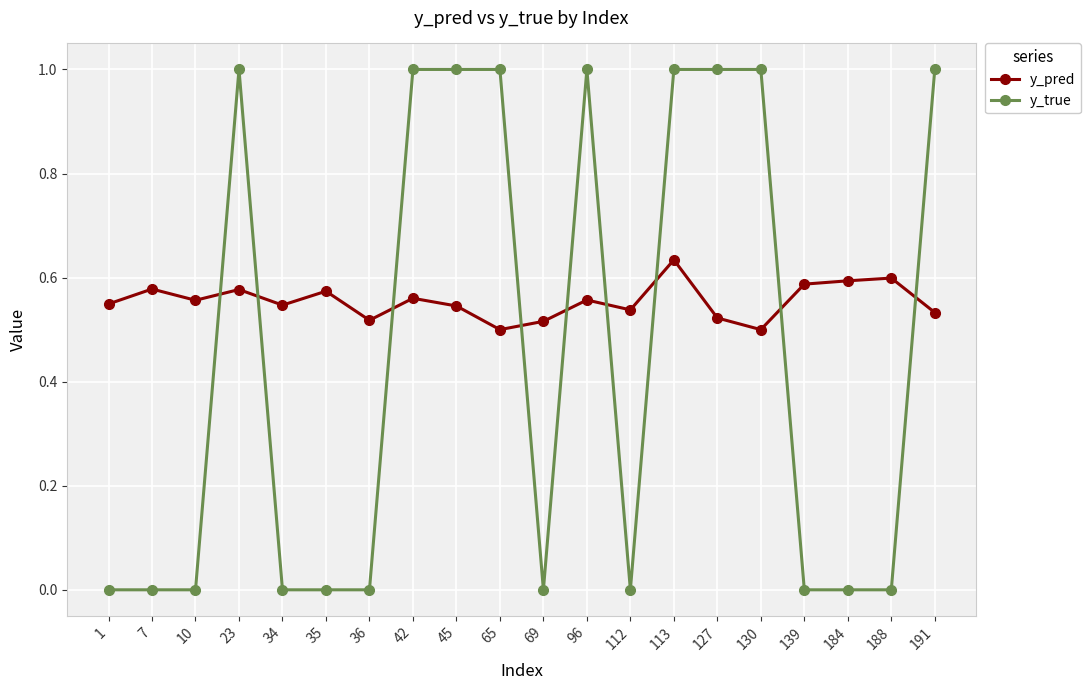

At how many categories does at least one series exceed 0?

20